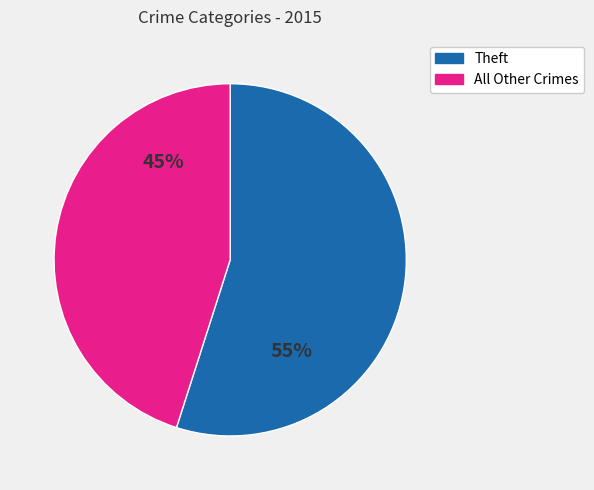

To the nearest percent, what is the average slice percentage?

50%